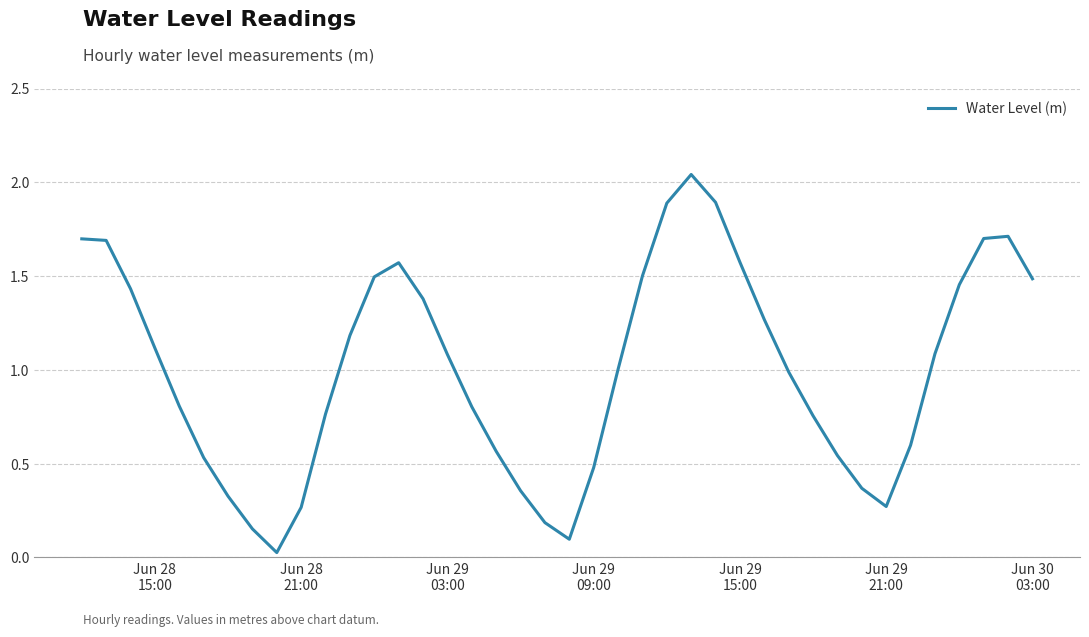

What is the maximum value shown in the chart?

2.0